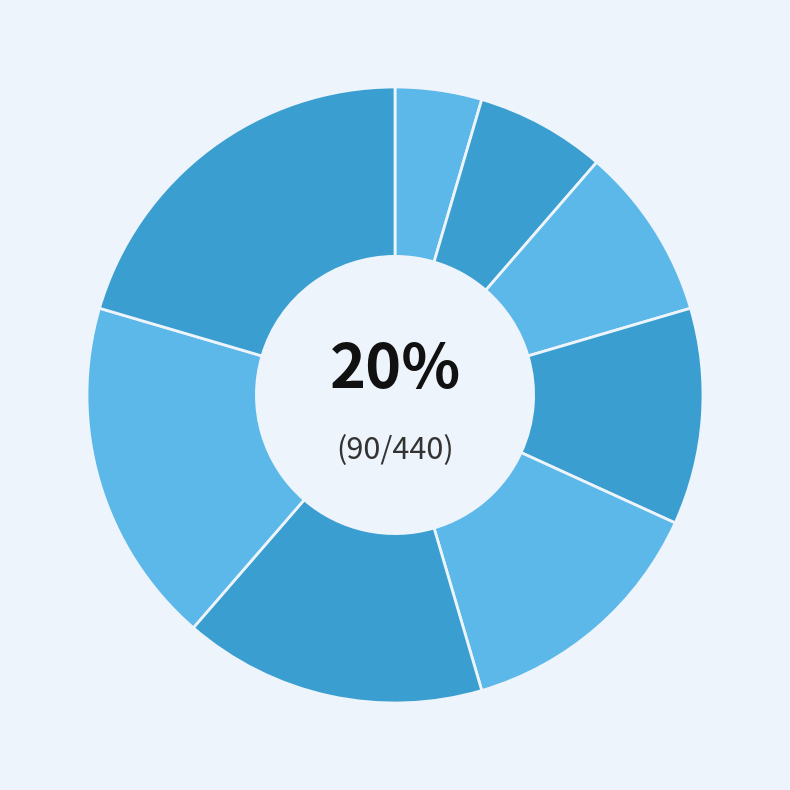

To the nearest percent, what percentage of the pie is 张三?

5%